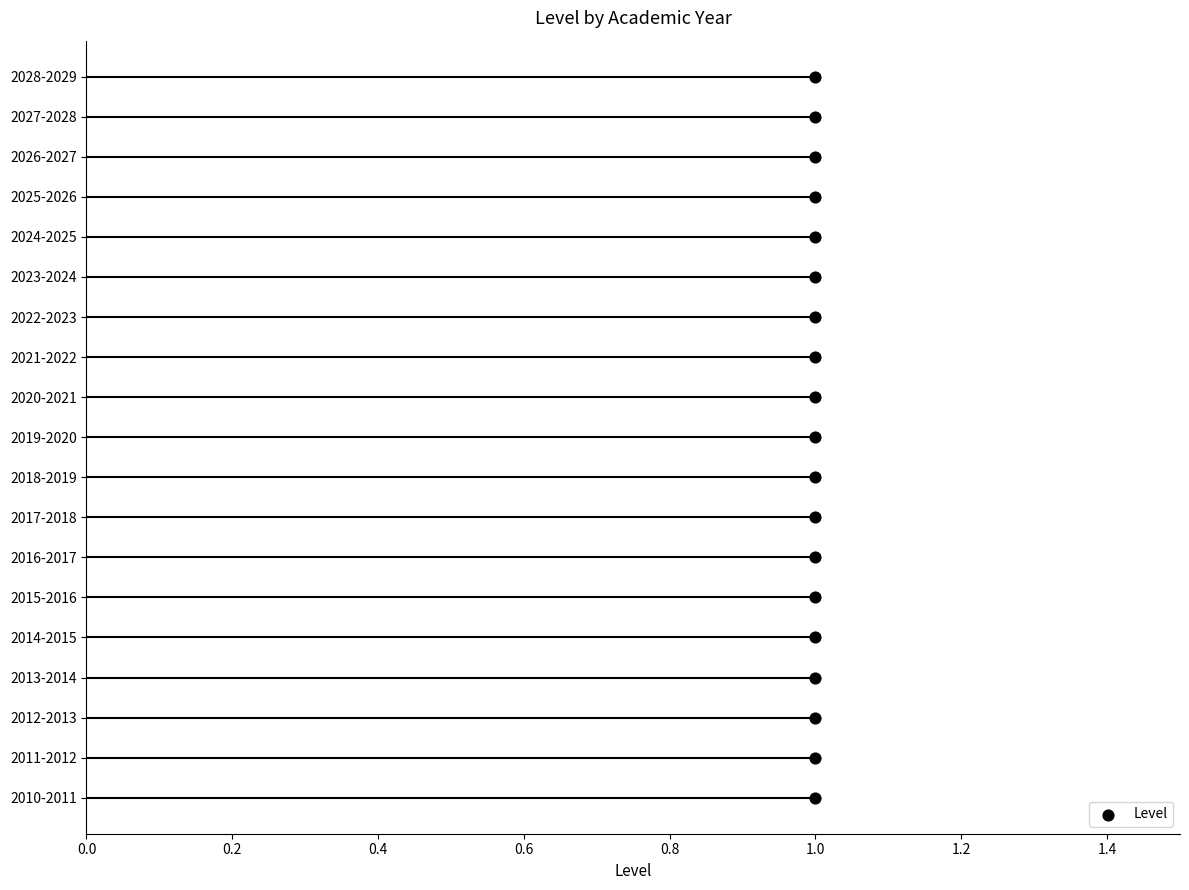

Between 1.4 and 1.0, which is larger?

1.4